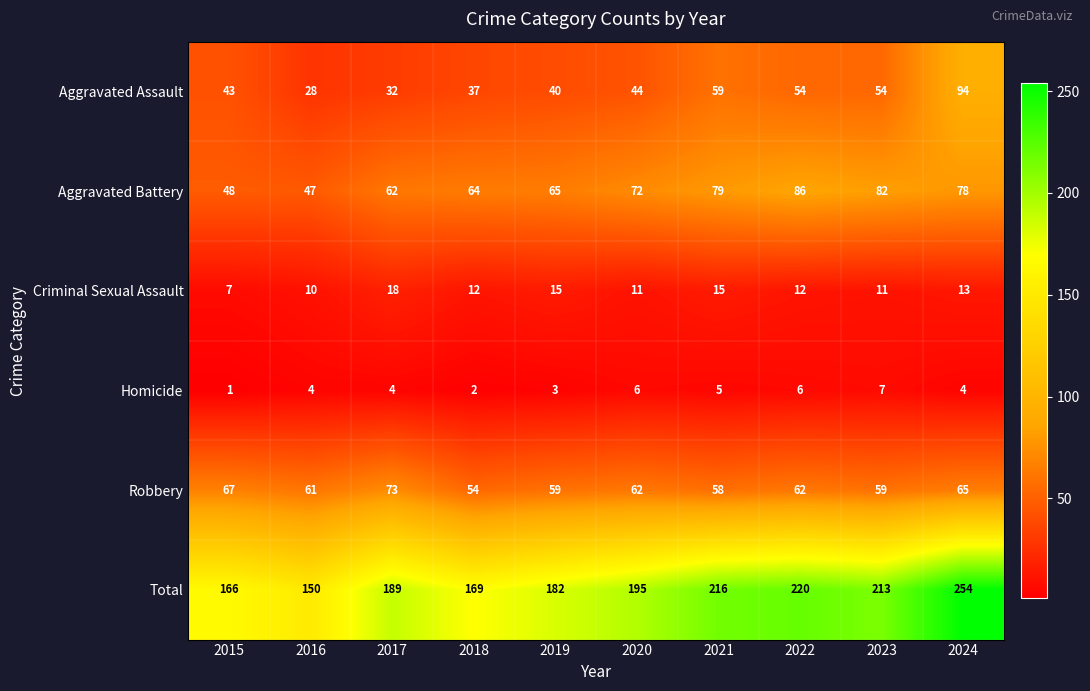

Which series has the largest range (max minus min)?

Total